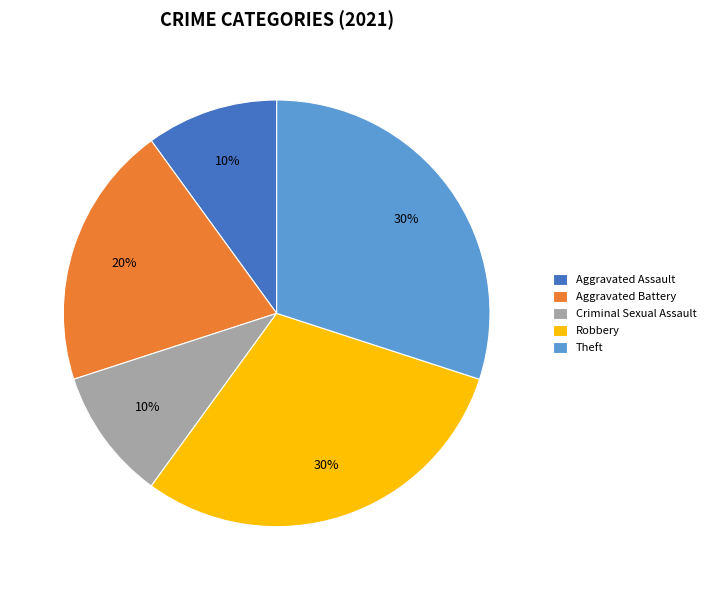

Do Criminal Sexual Assault and Theft together represent more than half of the pie?

No